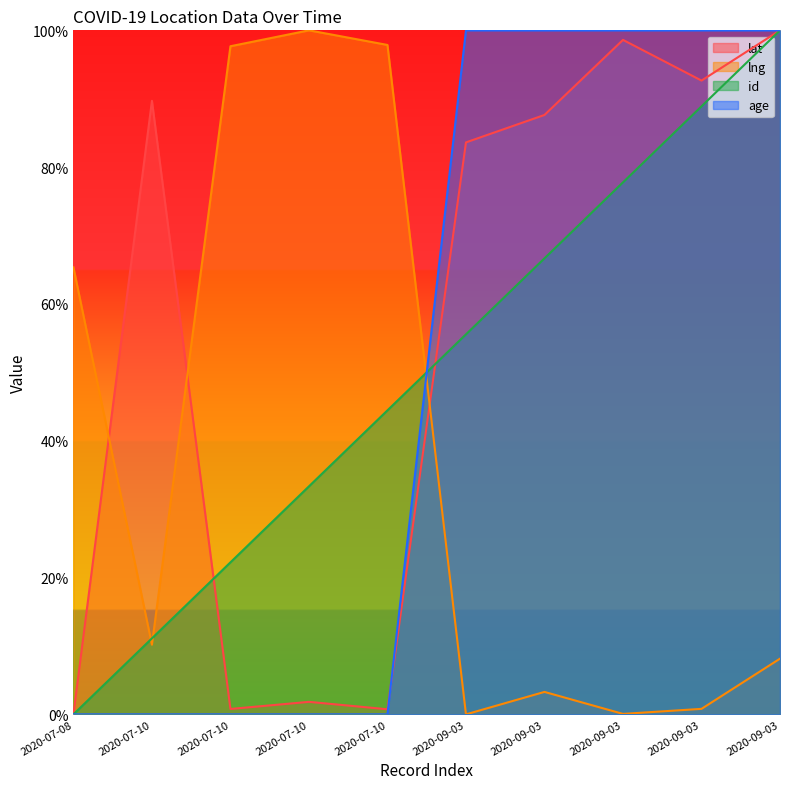

Rank the series at 2020-09-03 from lowest to highest value.

lng, id, lat, age